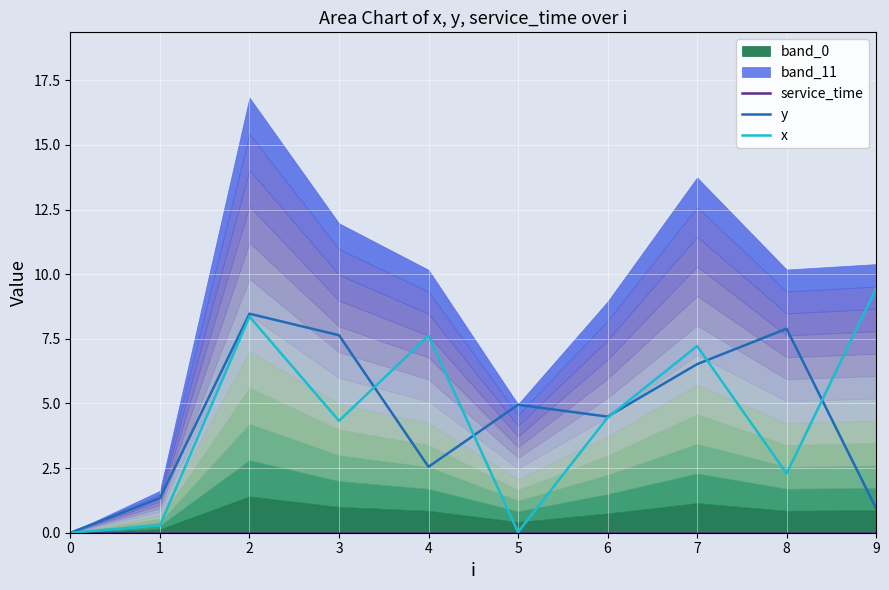

What is the difference between the y values at 9 and 1?

0.4